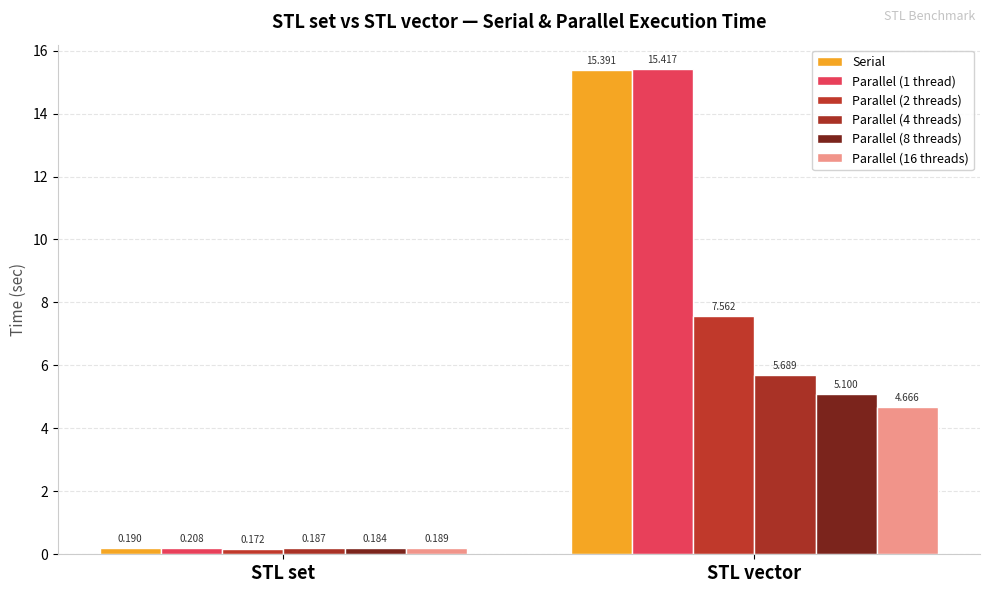

How many values in the Parallel (2 threads) series exceed 7?

1